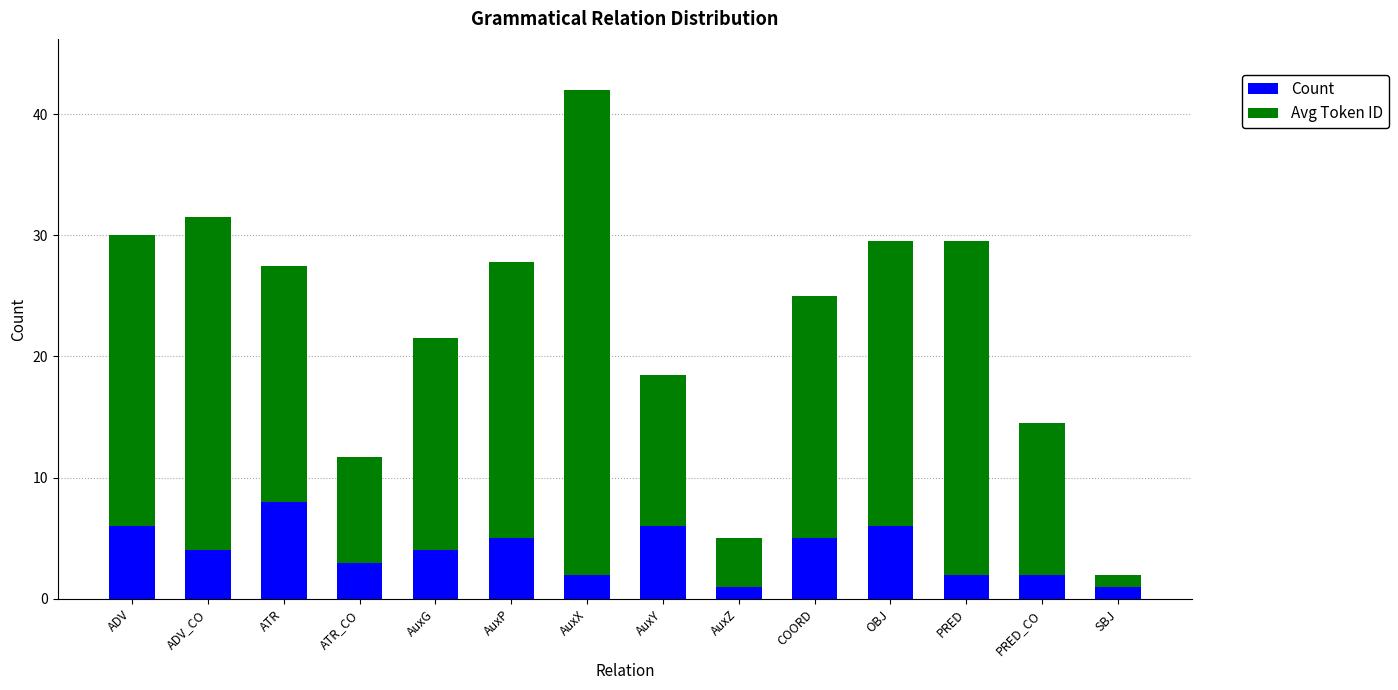

True or false: Count has a value of 5.0 at COORD.

True